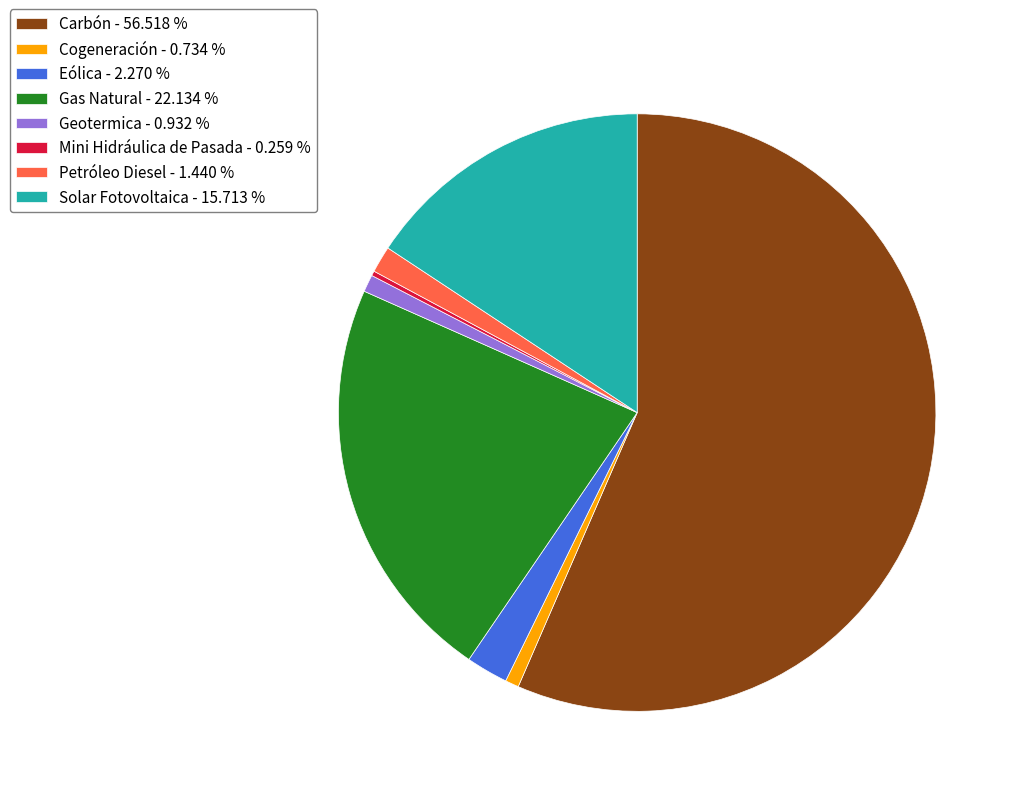

Do Petróleo Diesel - 1.440 % and Eólica - 2.270 % together represent more than half of the pie?

No